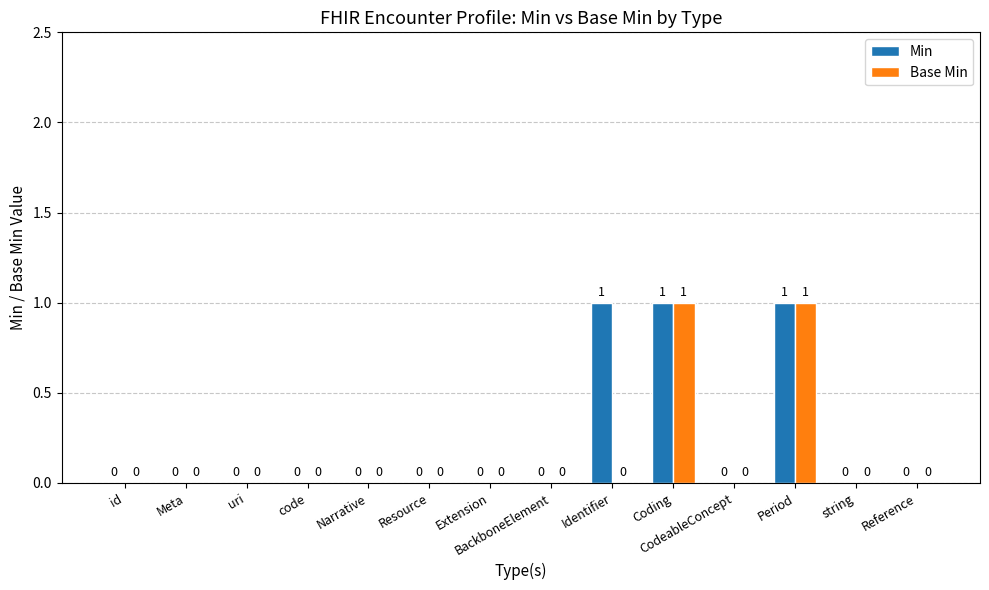

Reading left to right, extract all data points from this chart.

Min: 0	0	0	0	0	0	0	0	1	1	0	1	0	0
Base Min: 0	0	0	0	0	0	0	0	0	1	0	1	0	0